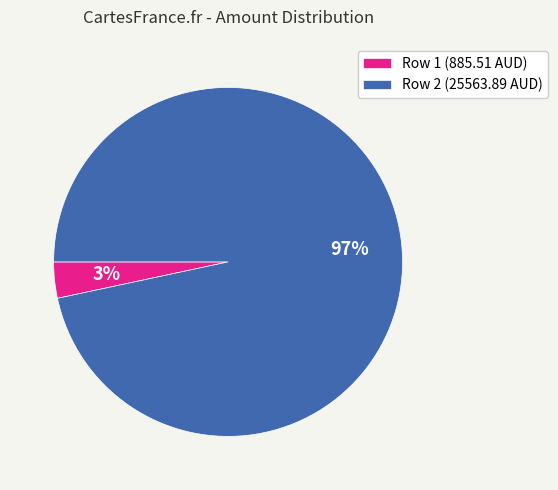

To the nearest percent, what is the average slice percentage?

50%